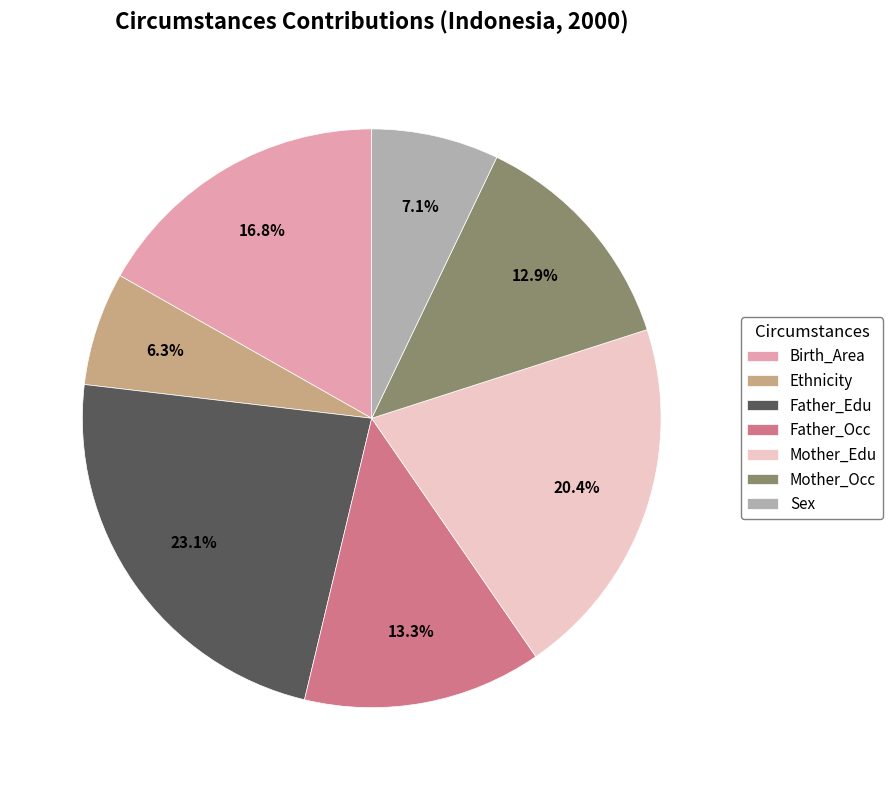

Which slice is the largest?

Father_Edu